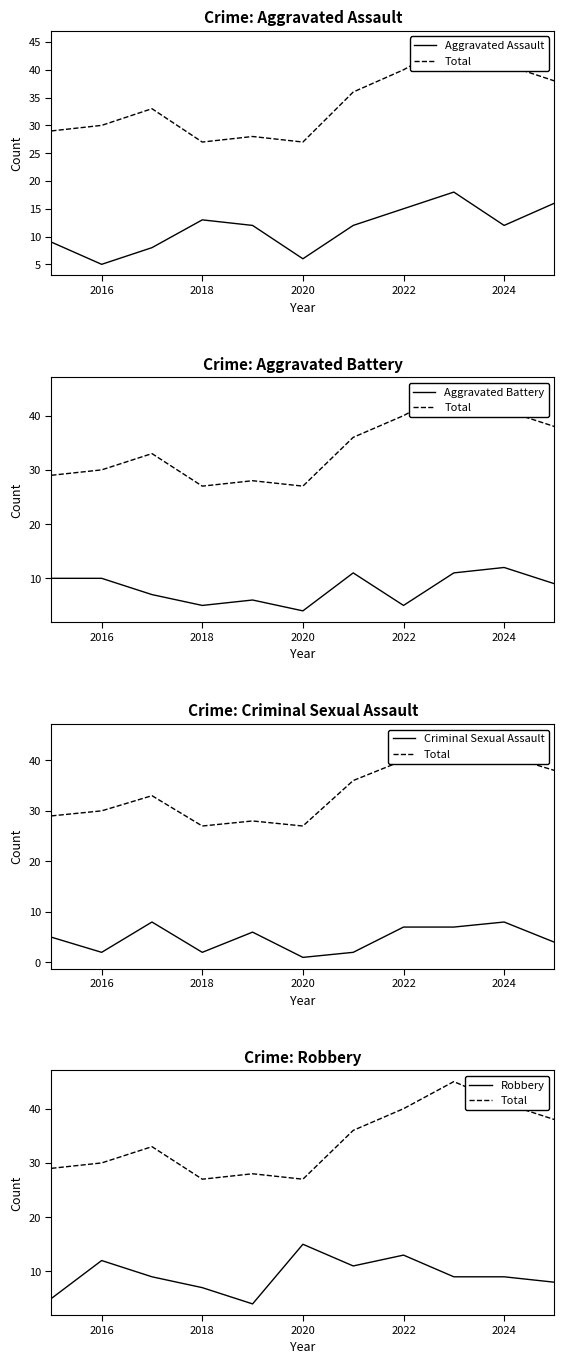

Is it true that Aggravated Assault equals 9 at 2020?

False